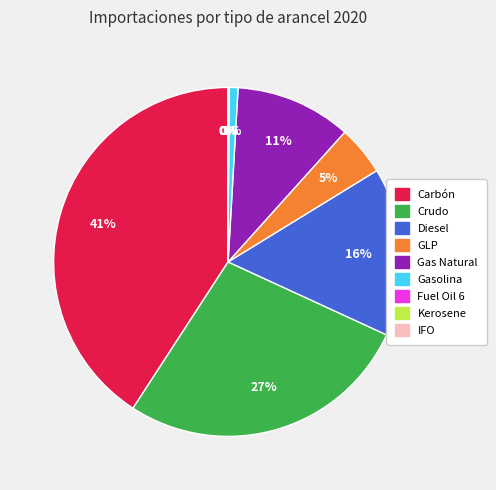

Does GLP account for over 50% of the chart?

No